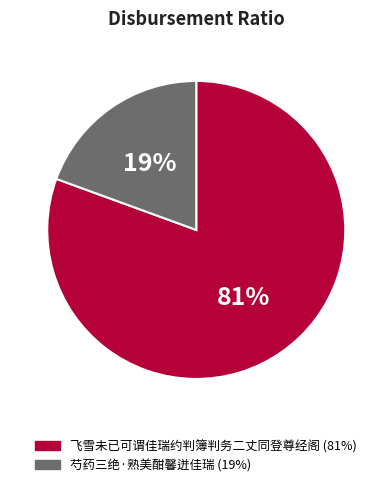

Does any single category account for the majority?

Yes